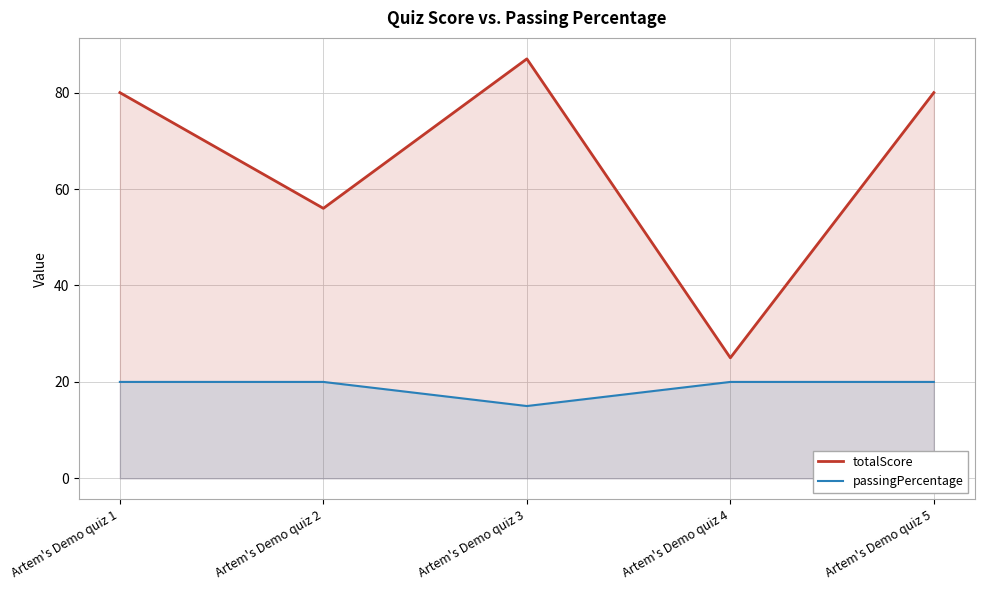

How many distinct data groups are displayed?

2